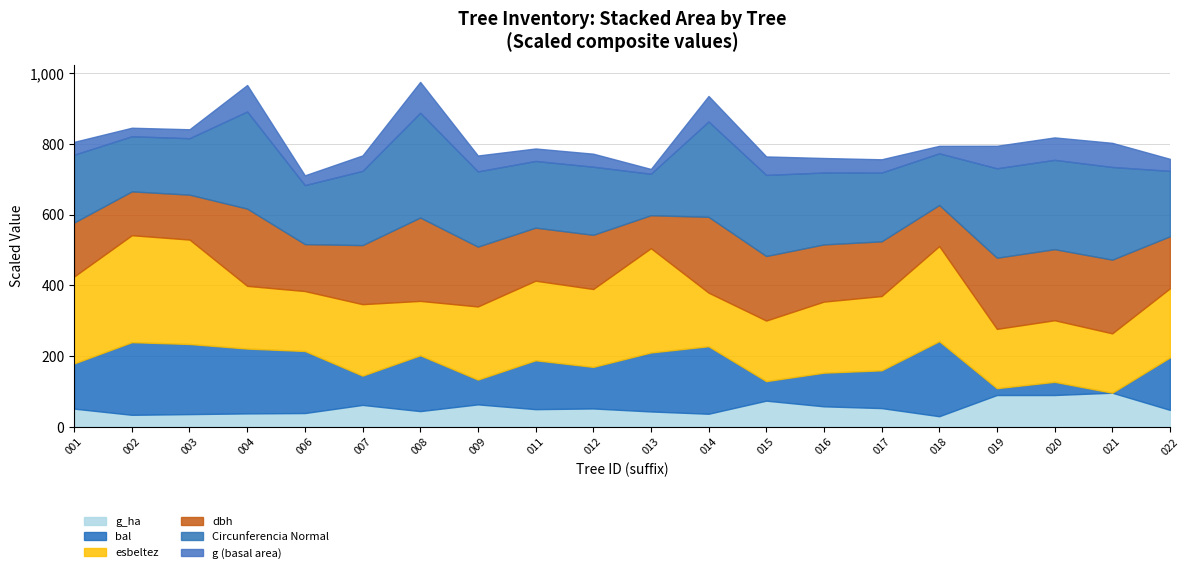

At how many categories does at least one series exceed 781?

10